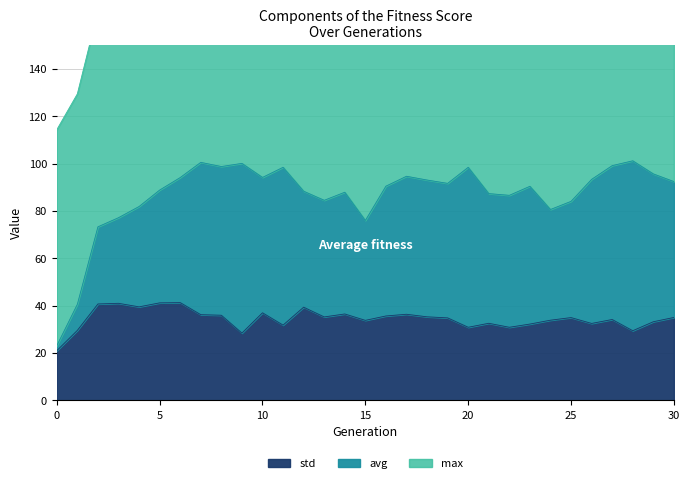

True or false: avg has a value of 17.1 at 21.

False